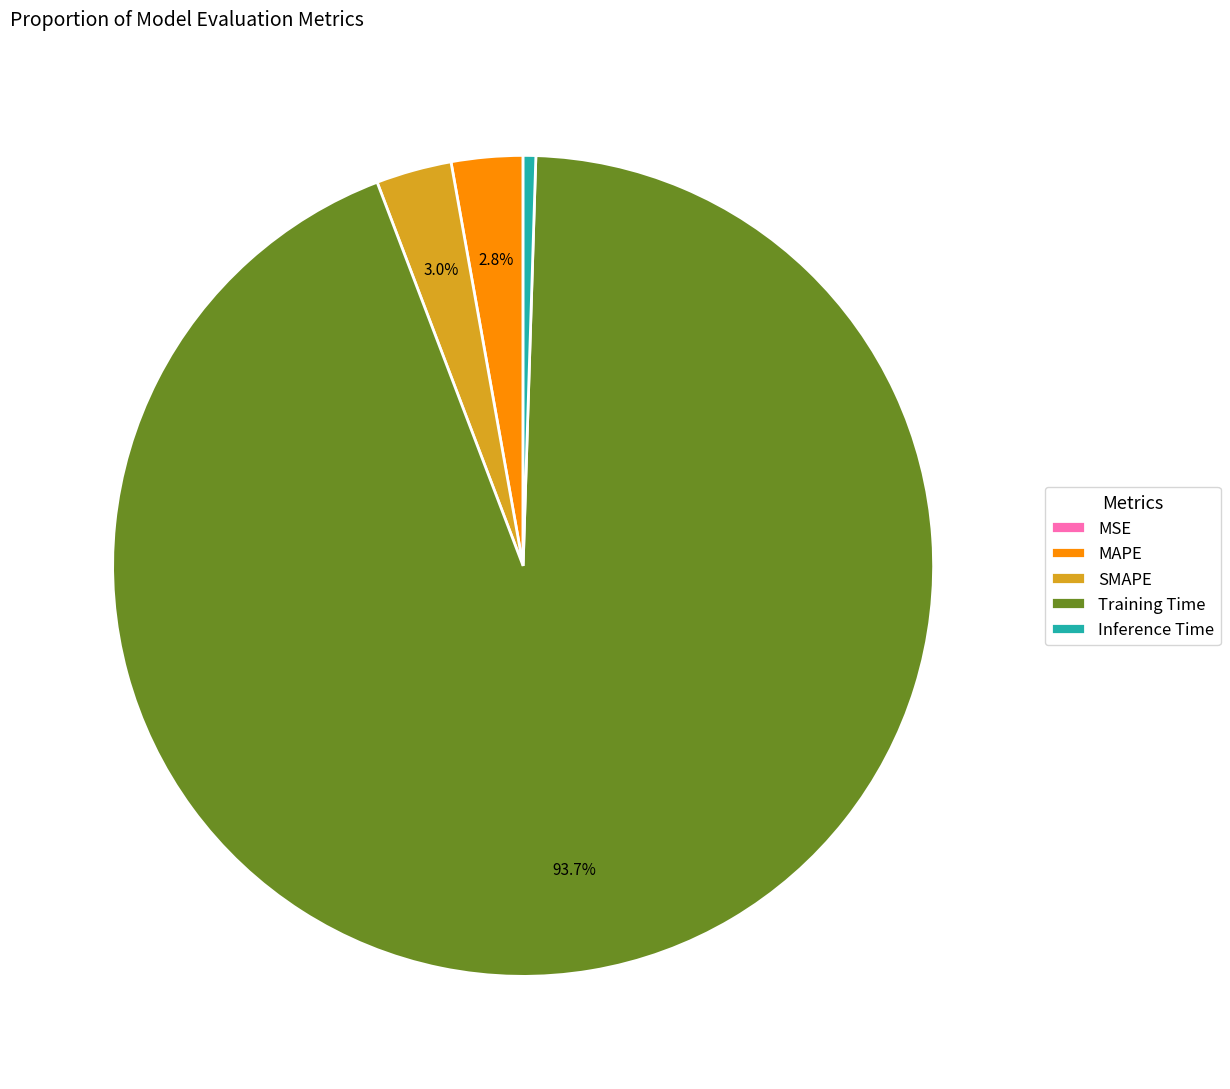

Which slice is the largest?

Training Time